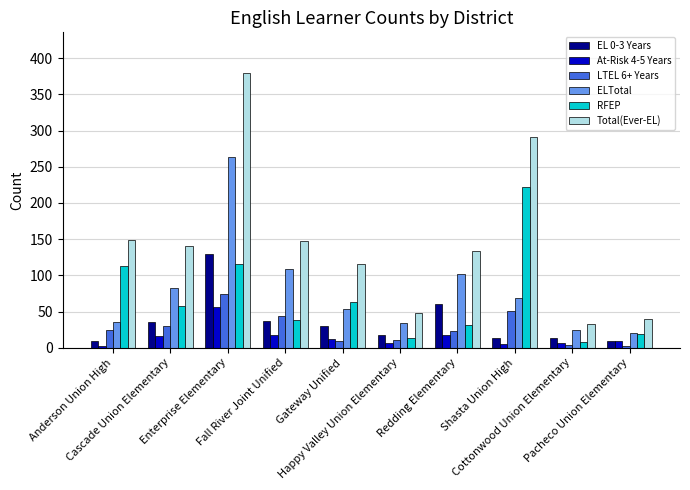

Which series has the largest total across all categories?

Total(Ever-EL)